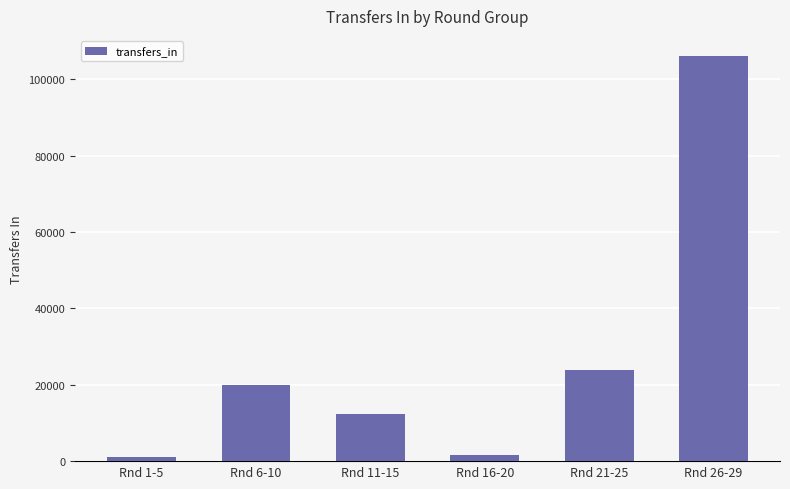

What is the average value?

27438